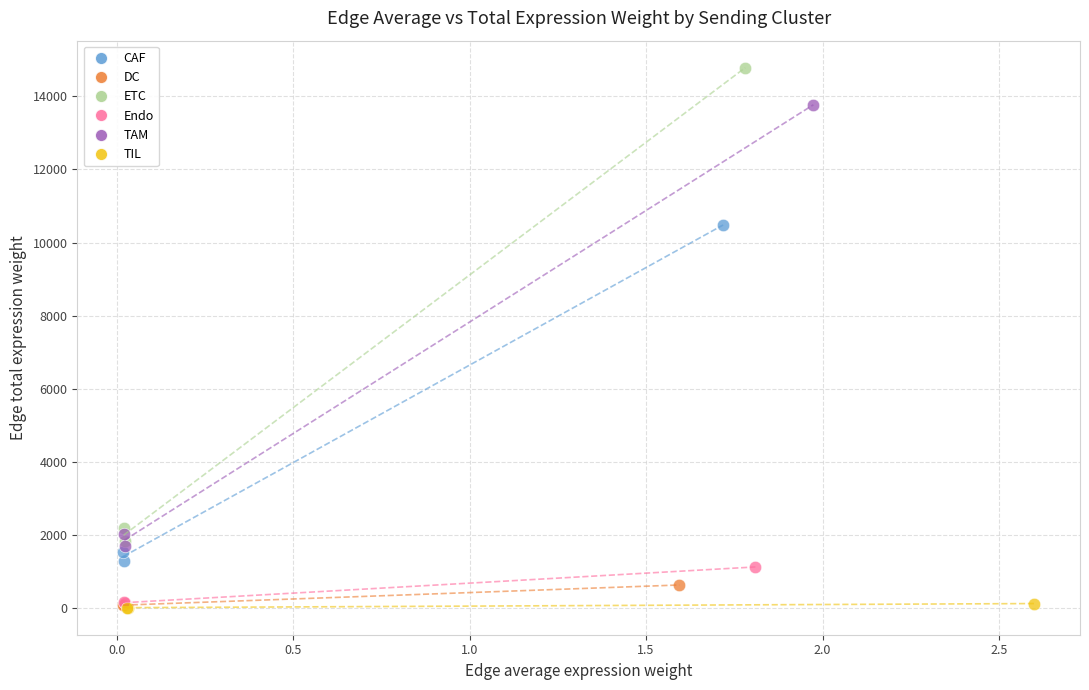

Which series reaches the maximum Y coordinate?

ETC